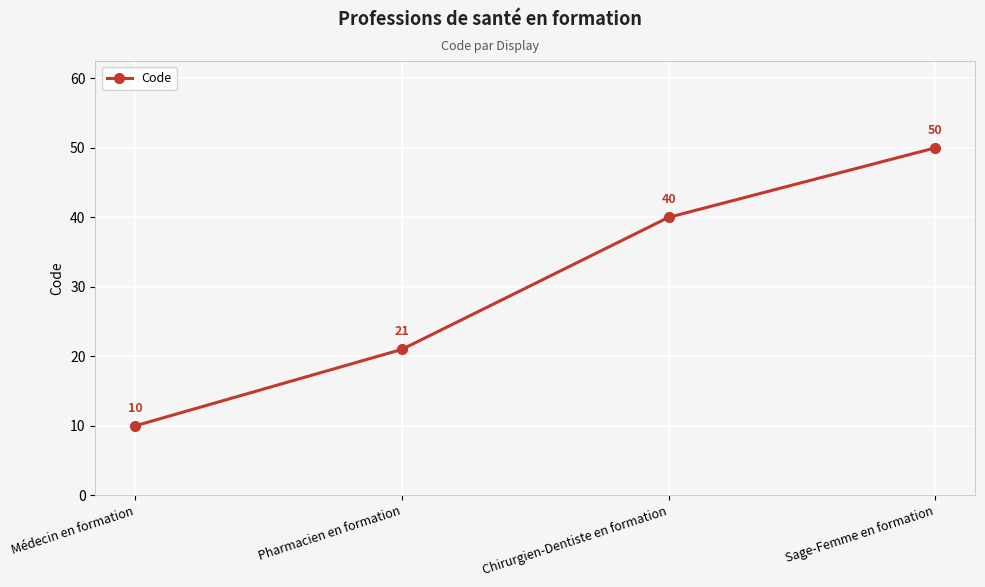

Reading right to left, extract all data points from this chart.

Sage-Femme en formation=50	Chirurgien-Dentiste en formation=40	Pharmacien en formation=21	Médecin en formation=10